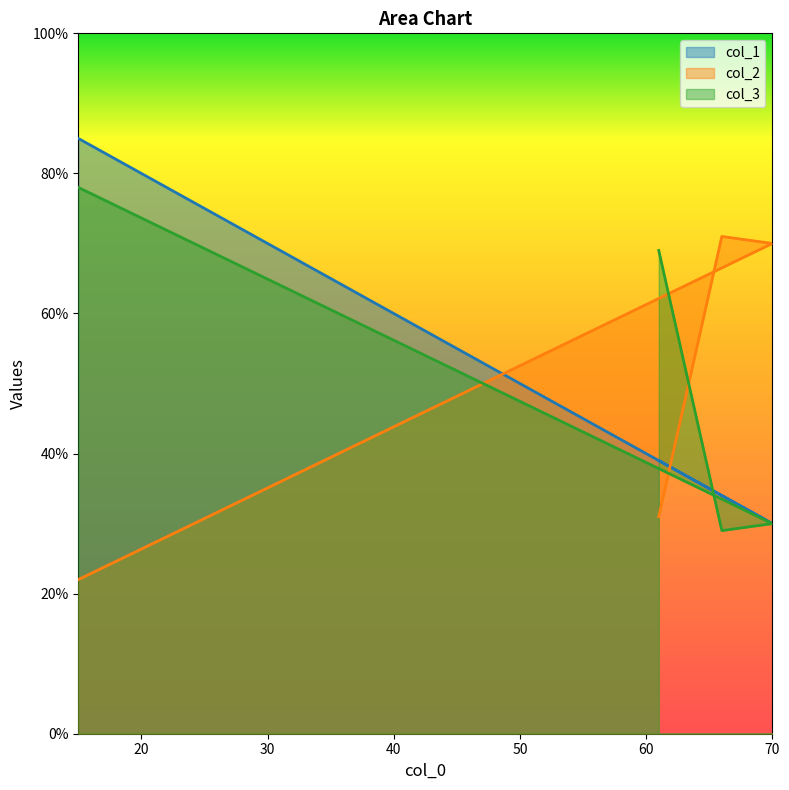

What is the total value across all series at 70?

130